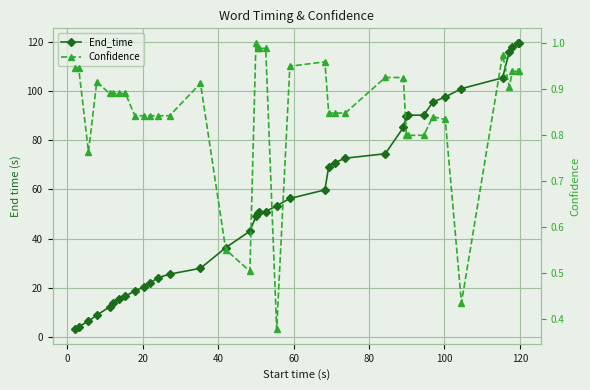

At how many categories does at least one series exceed 107?

4